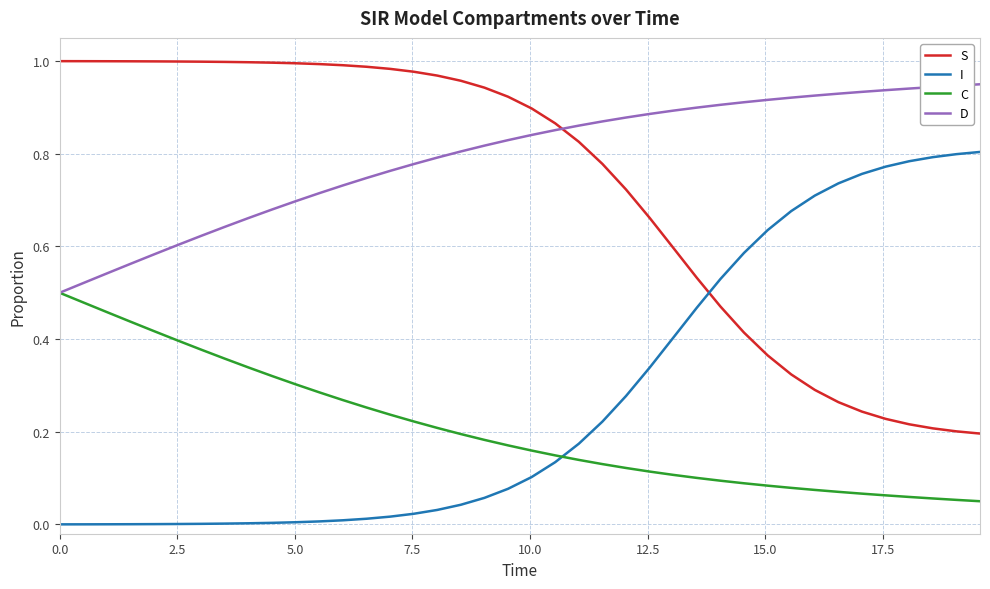

List the series in order of their peak value, lowest first.

C, I, D, S